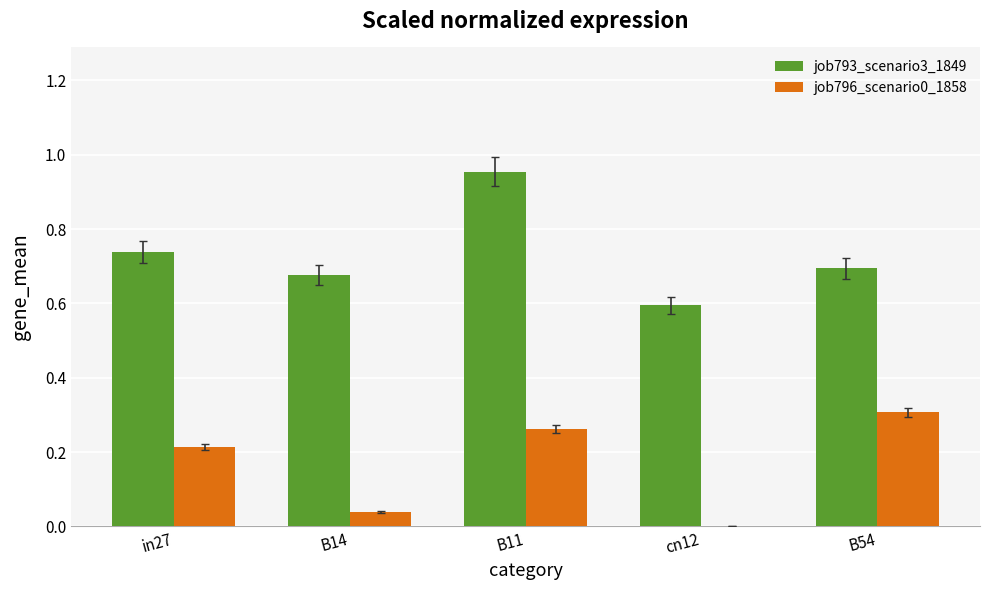

How many job793_scenario3_1849 values are between 0 and 1?

5